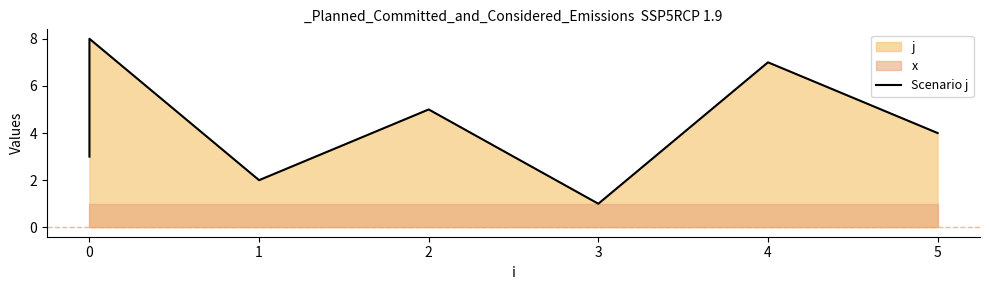

The value at 5 is 2. True or false?

False